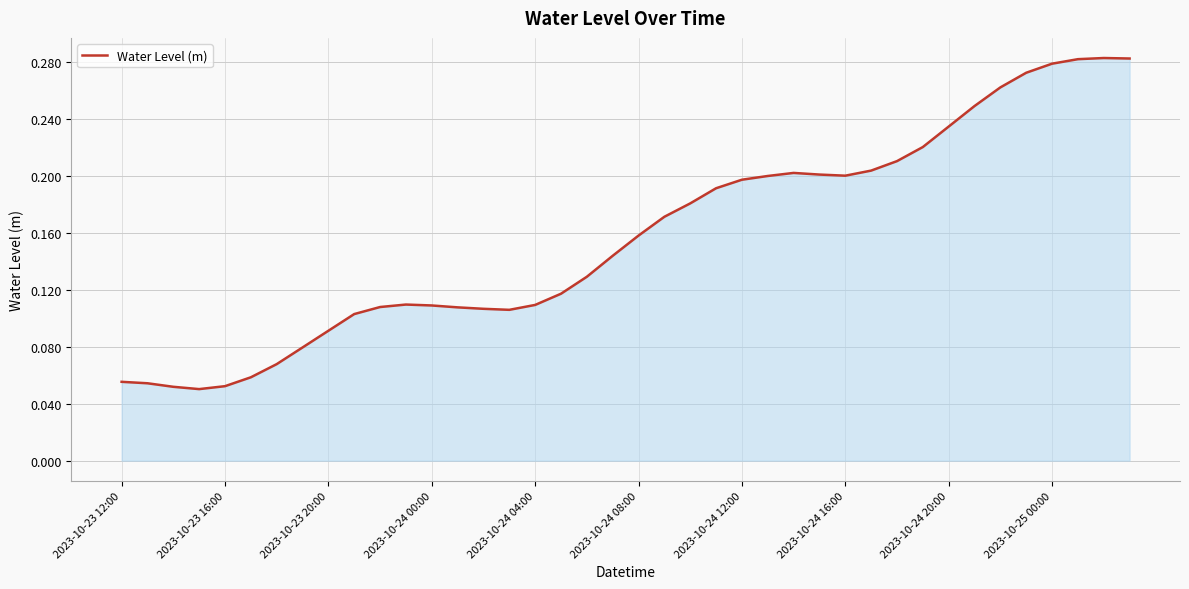

What is the minimum value shown in the chart?

0.1